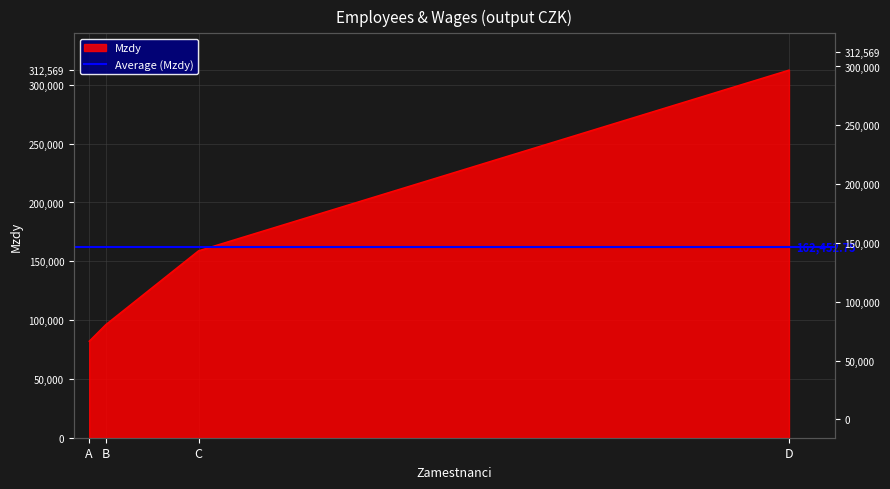

List the labels in order of value, largest first.

D, C, B, A